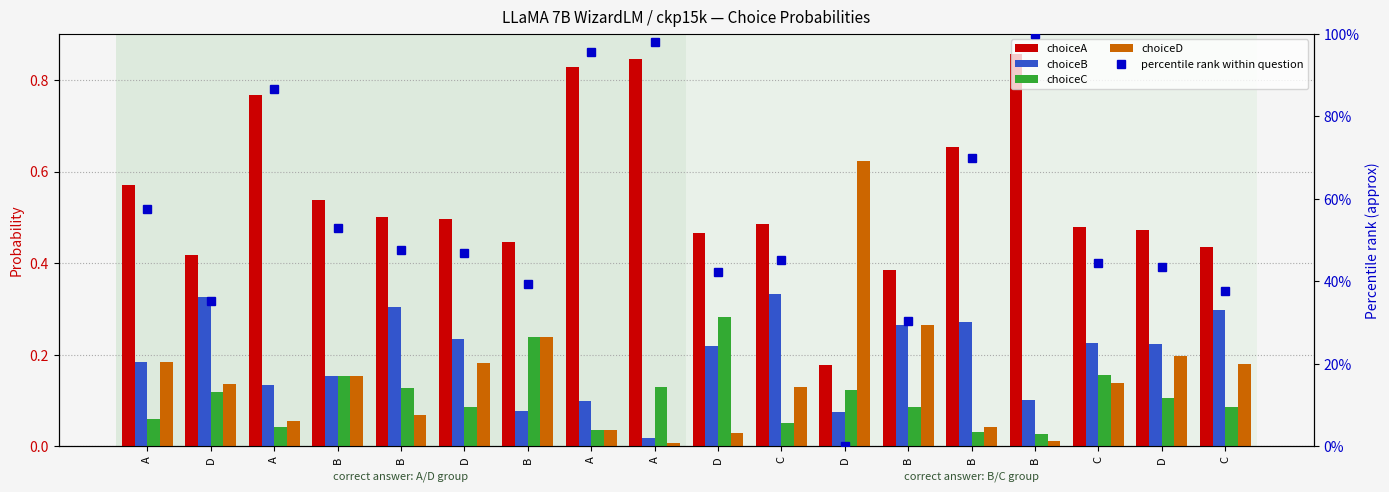

What are all the series names shown in the legend?

choiceA, choiceB, choiceC, choiceD, percentile rank within question